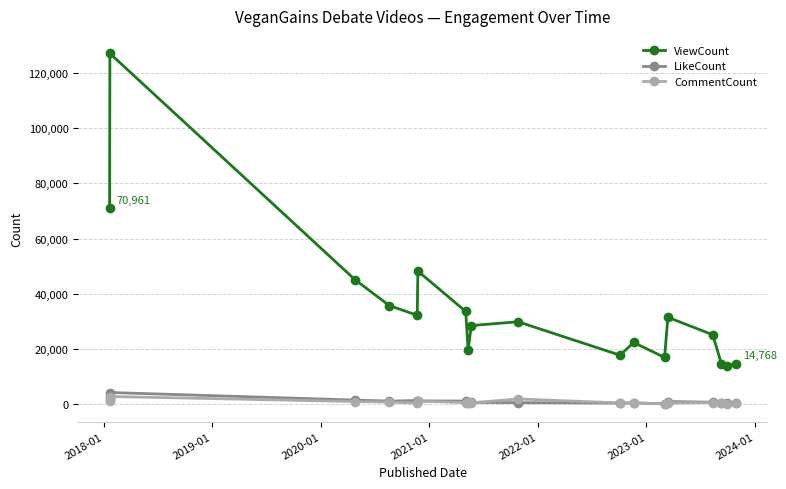

Which series has the largest range (max minus min)?

ViewCount